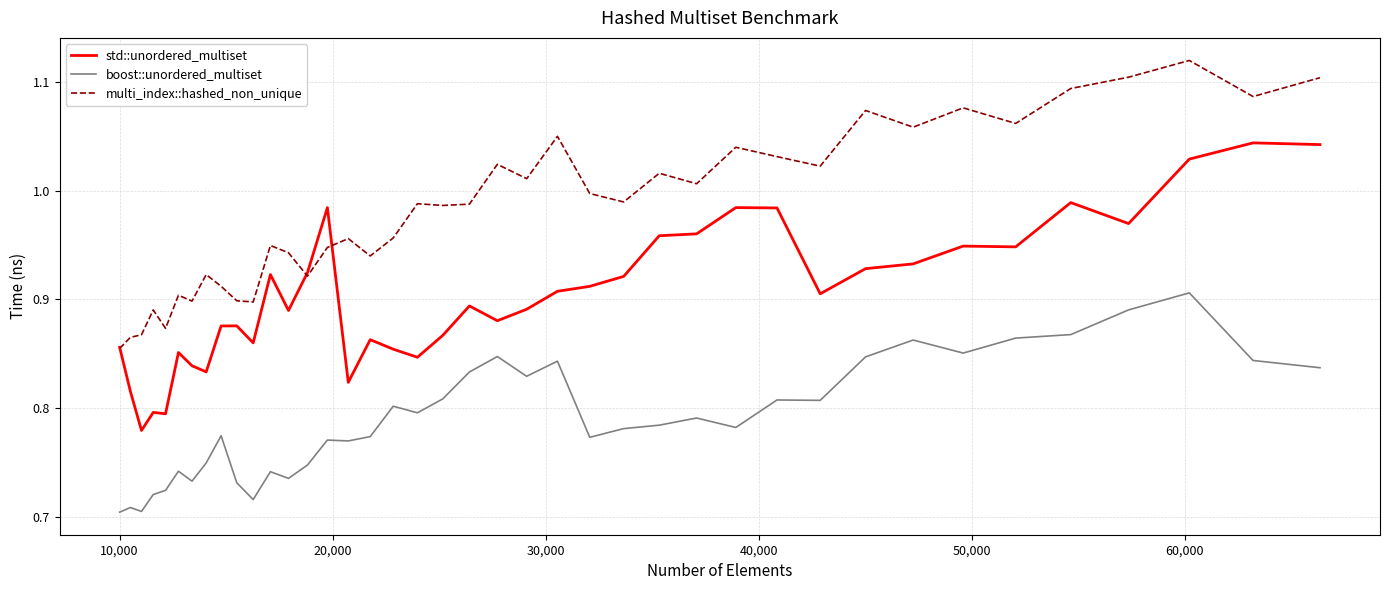

True or false: boost::unordered_multiset has more than 0 points higher than both neighbors.

True